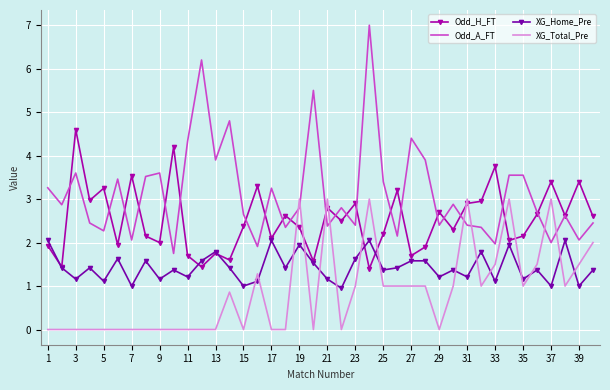

Count the number of data series in this chart.

4